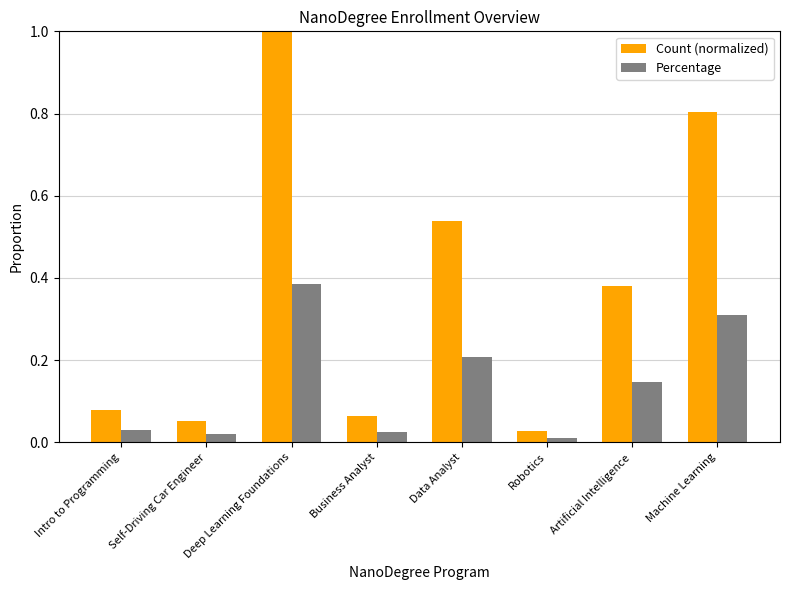

What is the difference between the Count (normalized) values at Intro to Programming and Deep Learning Foundations?

0.9